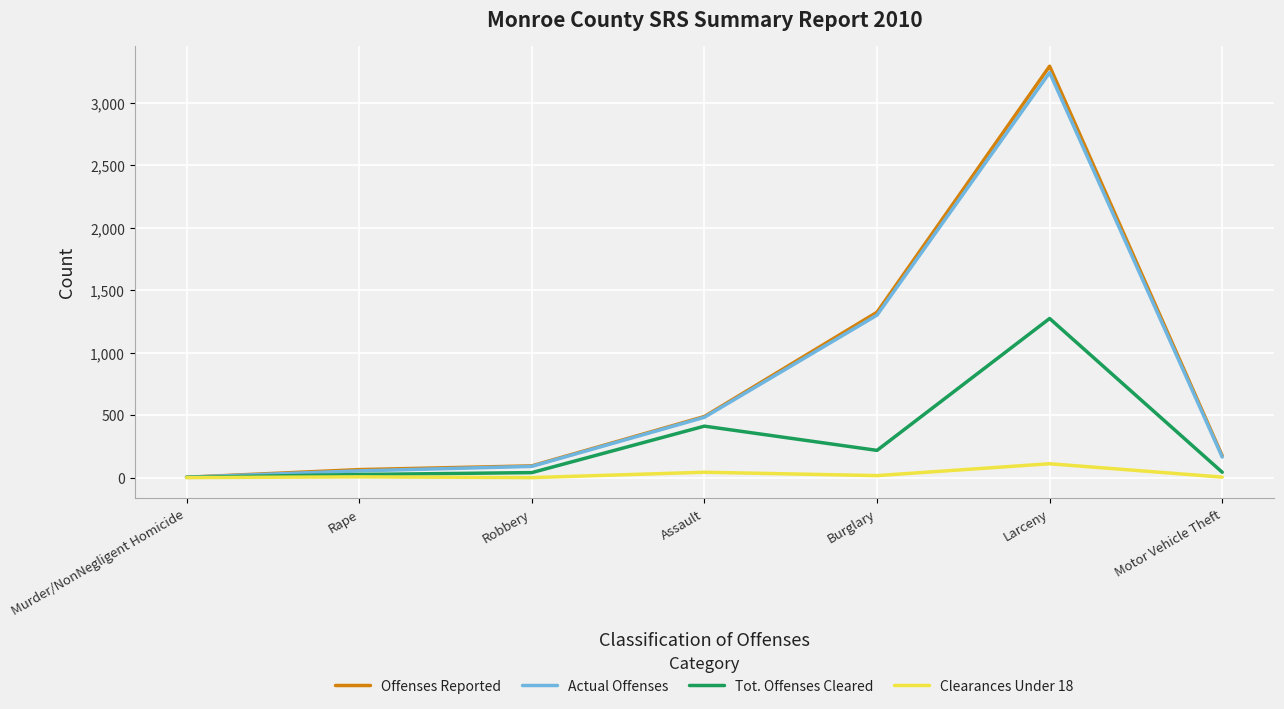

Is the value of Actual Offenses at Motor Vehicle Theft greater than the value of Tot. Offenses Cleared at Murder/NonNegligent Homicide?

Yes